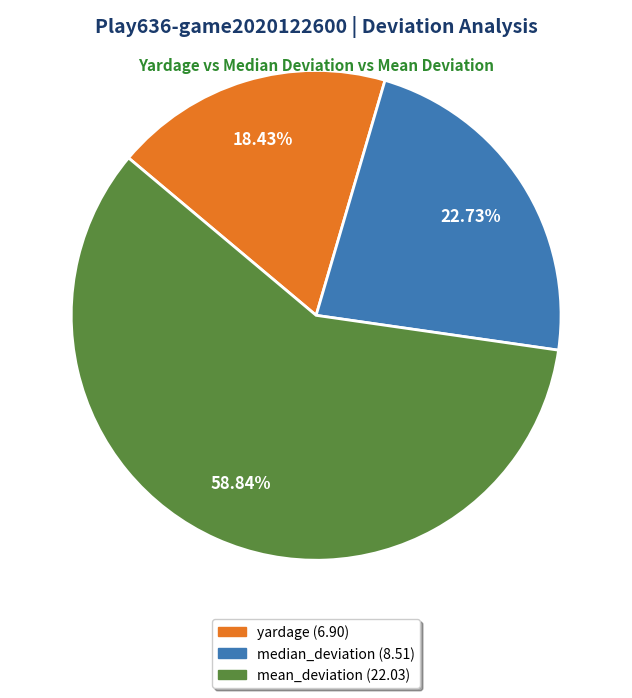

Count the number of slices in the pie.

3